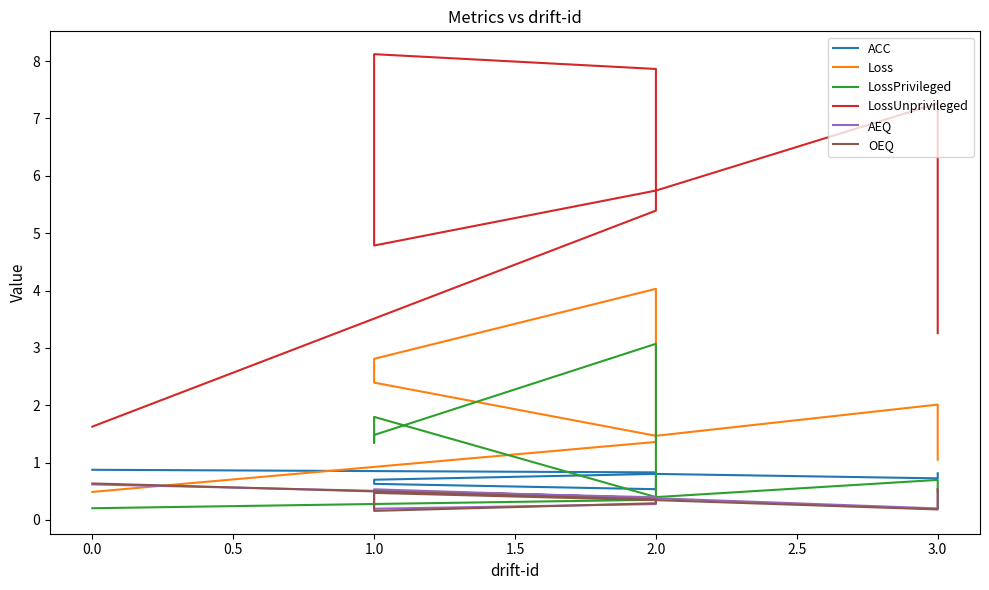

Which series has the largest range (max minus min)?

LossUnprivileged